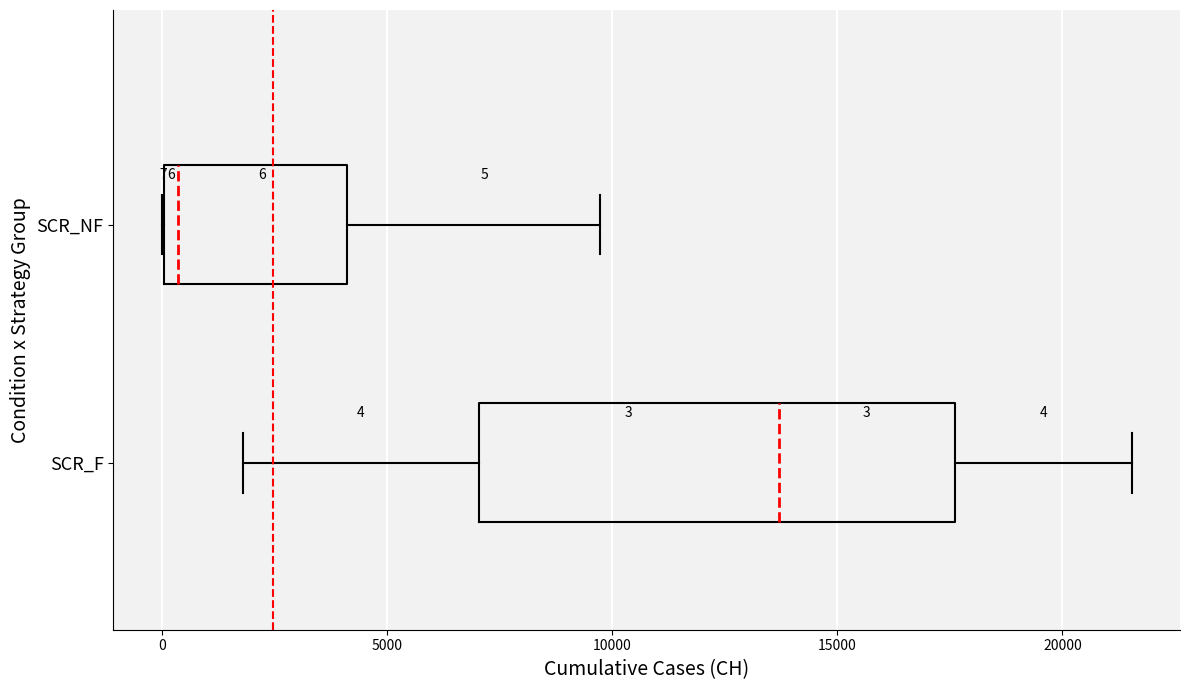

Which box's median line is the furthest to the left?

SCR_NF